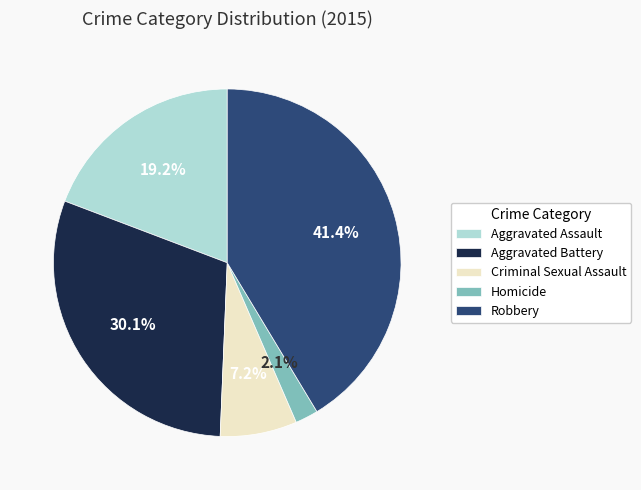

What is the smallest slice in the pie chart?

Homicide